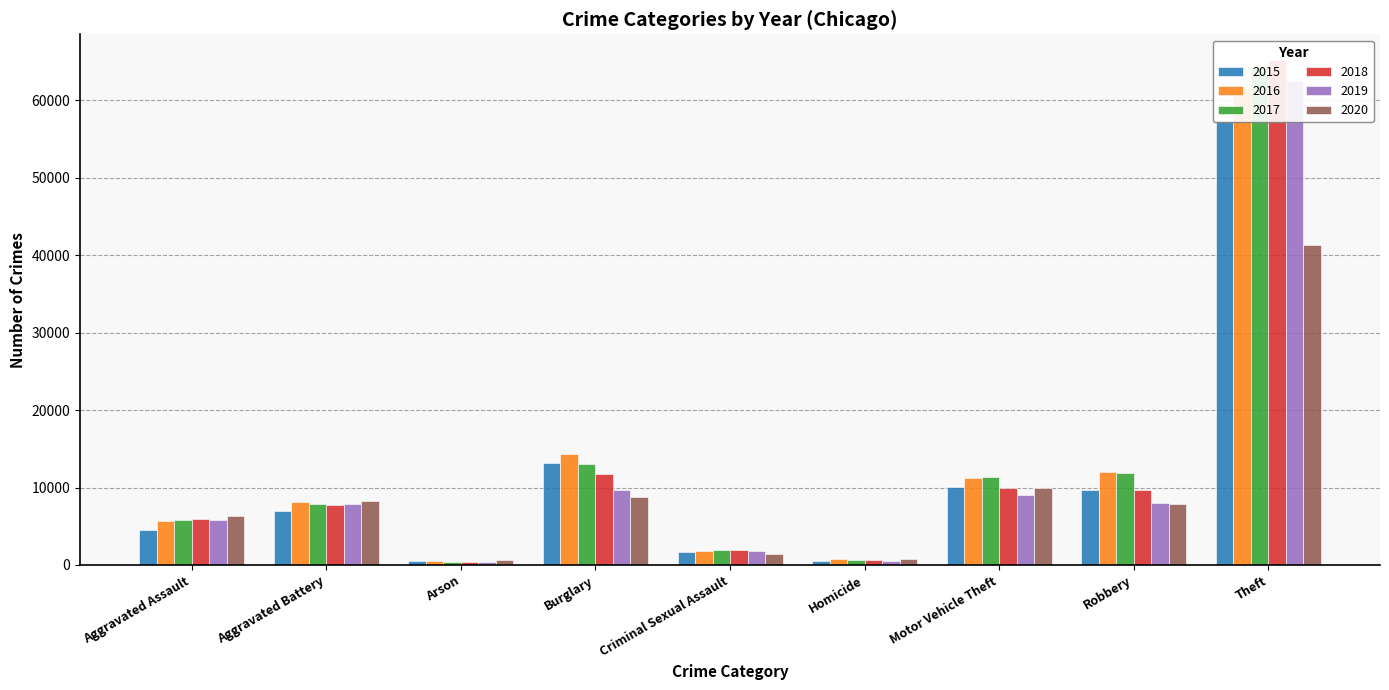

Read the 2020 value at Homicide, to the nearest 10.

780